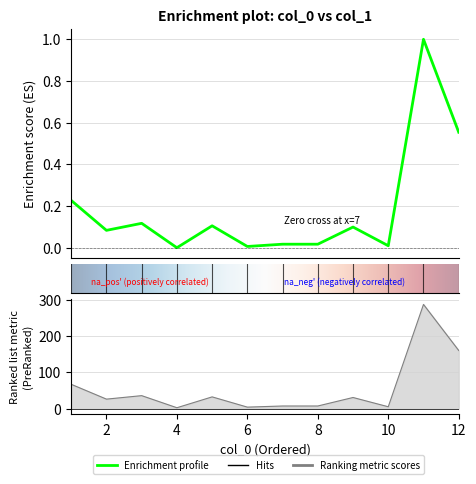

At which category does the data reach its first local peak?

3